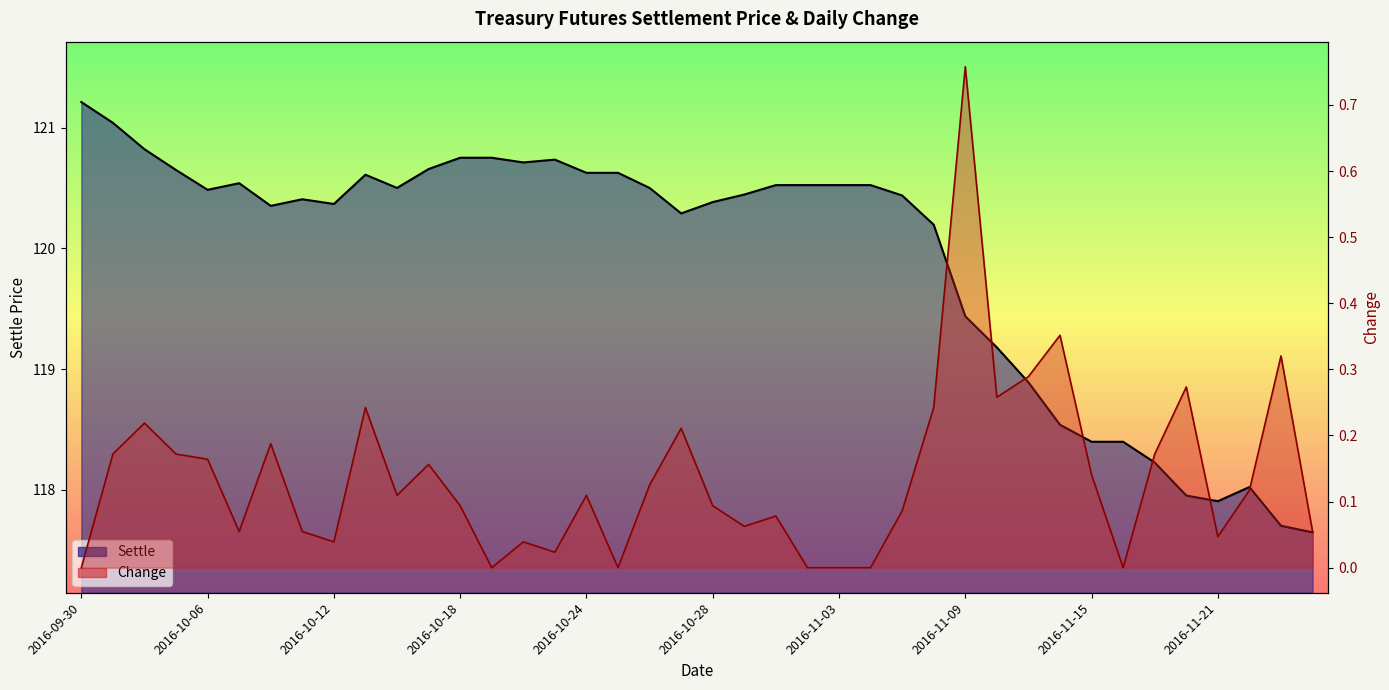

At how many categories does at least one series exceed 9?

40